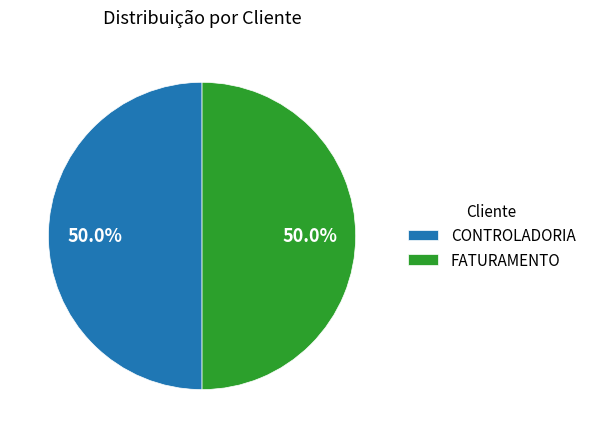

True or false: FATURAMENTO accounts for 60% of the total.

False